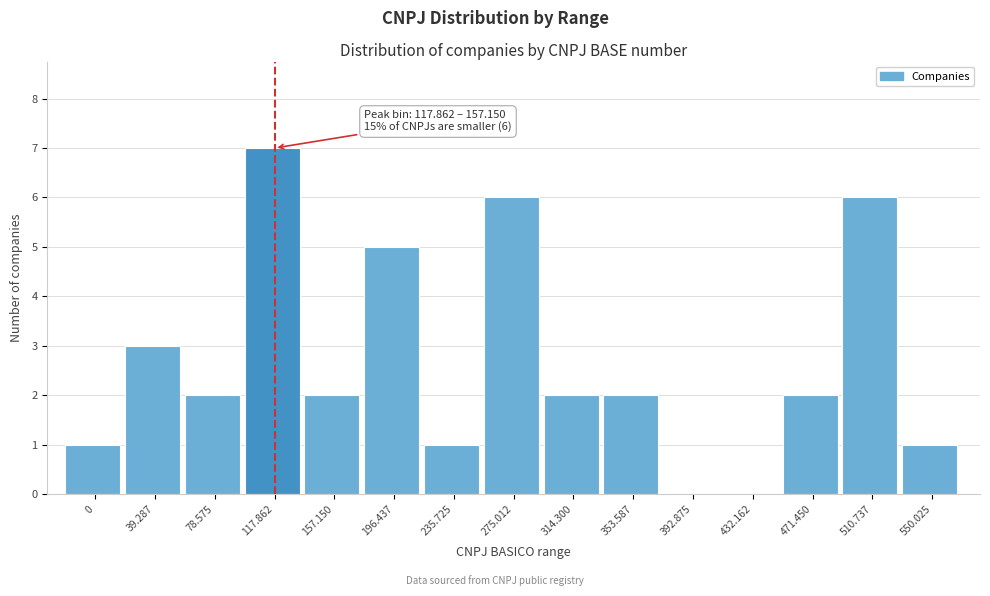

Reading left to right, extract all data points from this chart.

0=1	39.287=3	78.575=2	117.862=7	157.150=2	196.437=5	235.725=1	275.012=6	314.300=2	353.587=2	392.875=0	432.162=0	471.450=2	510.737=6	550.025=1